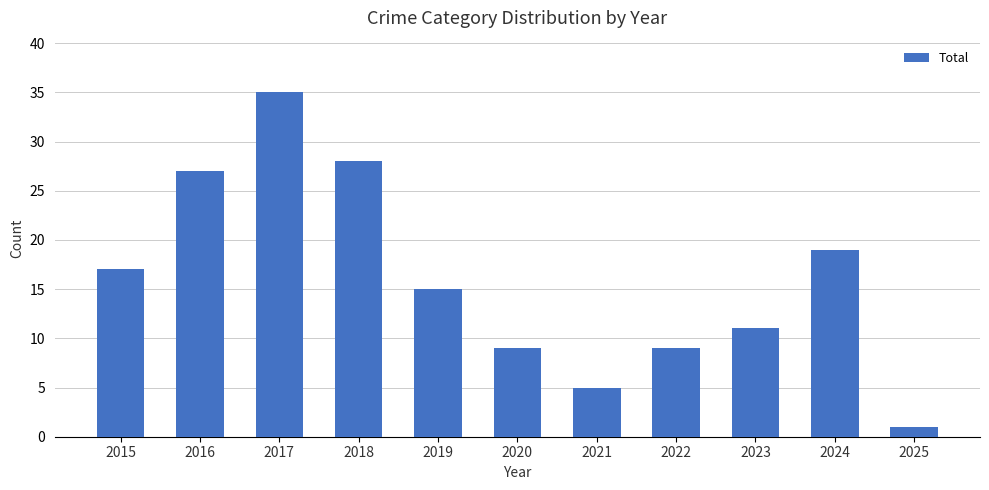

At which category does the chart reach its peak across all series?

2017